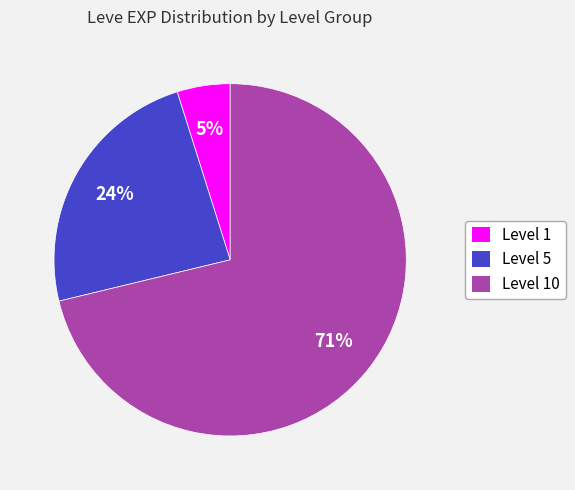

To the nearest percent, what is the difference between the largest and smallest slice percentages?

66%